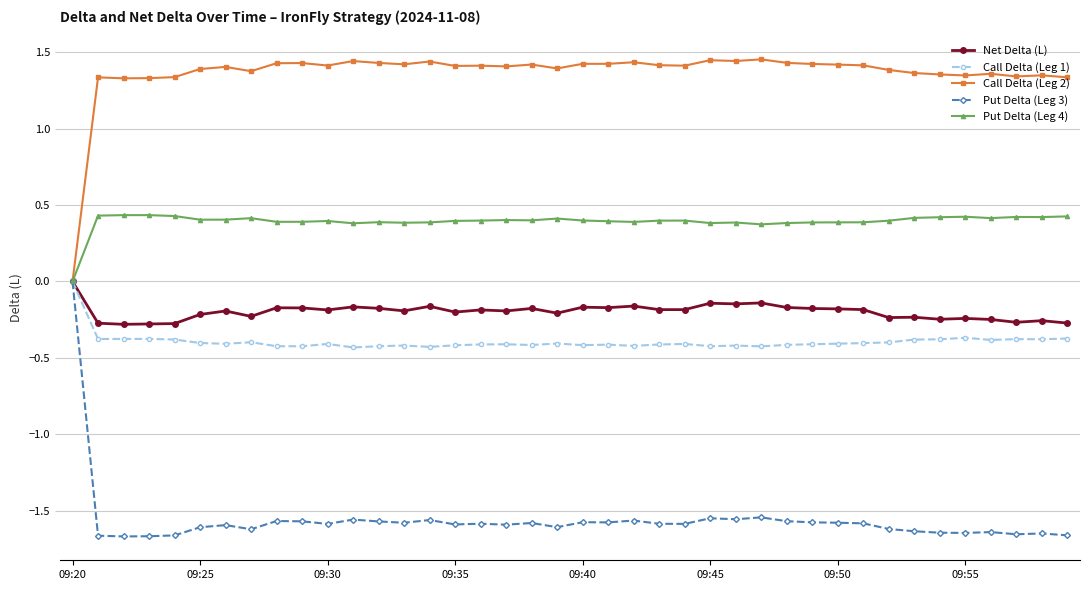

Which series has the largest range (max minus min)?

Put Delta (Leg 3)